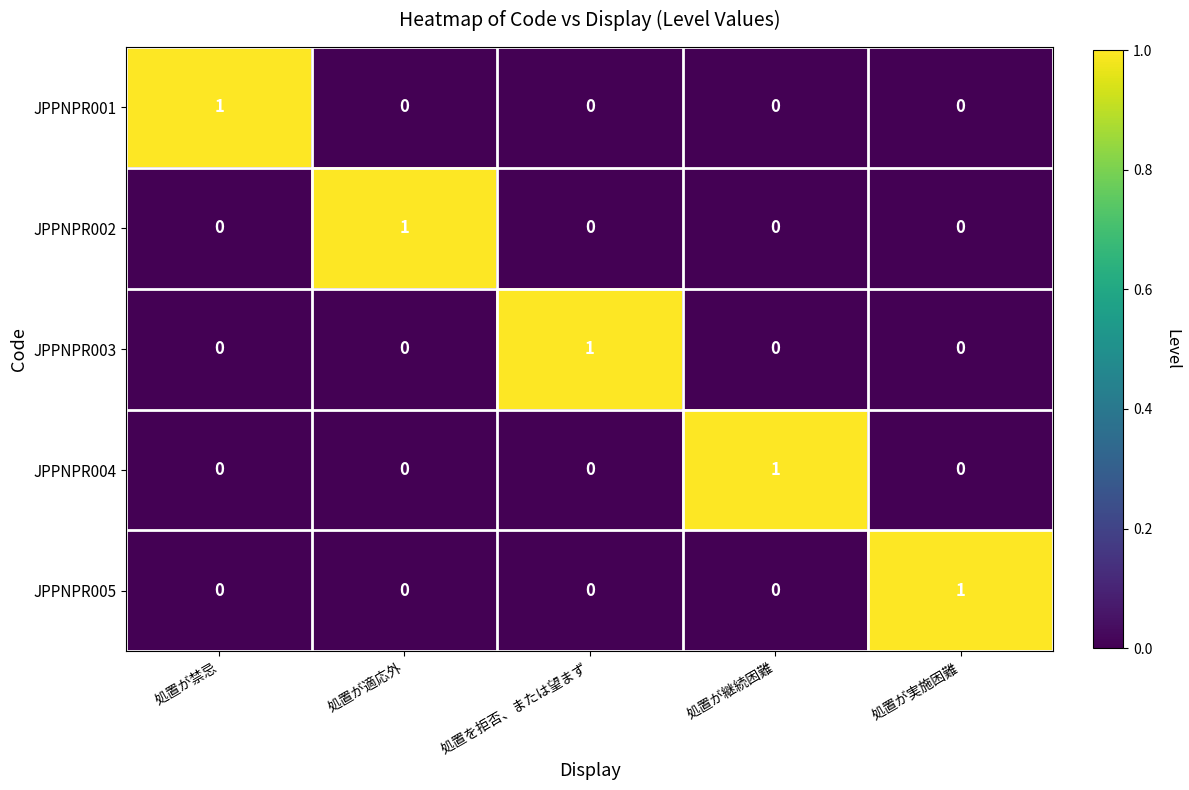

What is the difference between the highest and lowest values at 処置を拒否、または望まず?

1